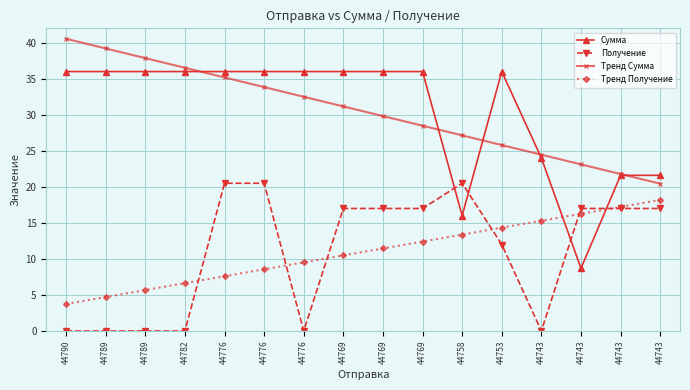

Is this an area chart (filled region under the line)?

No